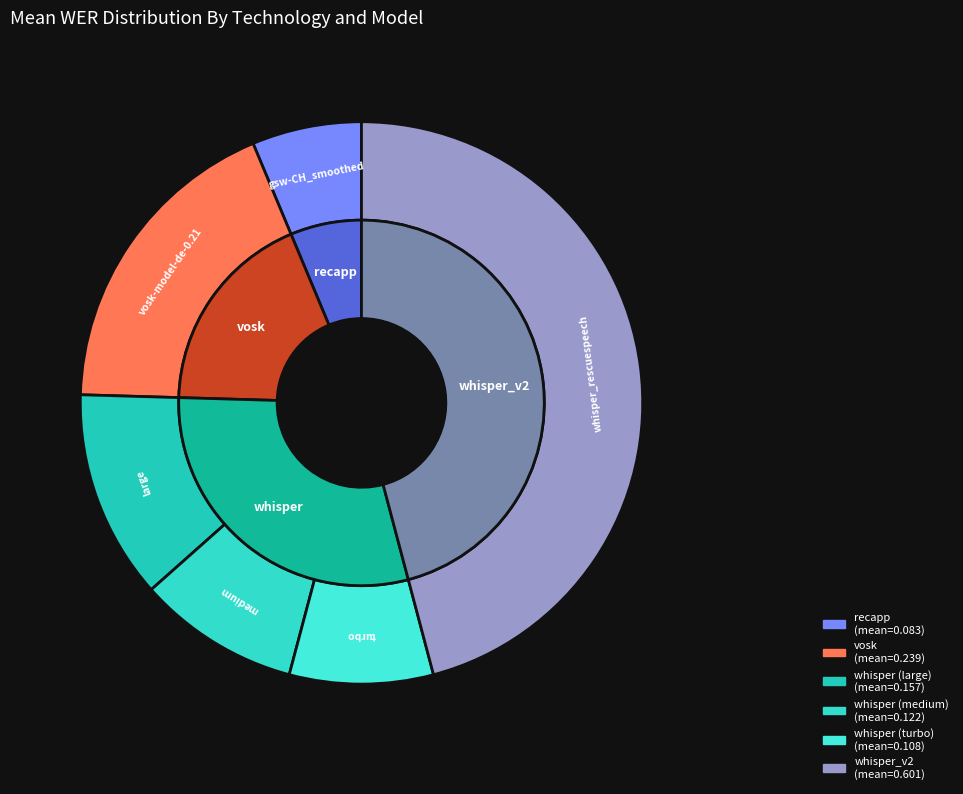

Is there a majority slice in this chart?

No